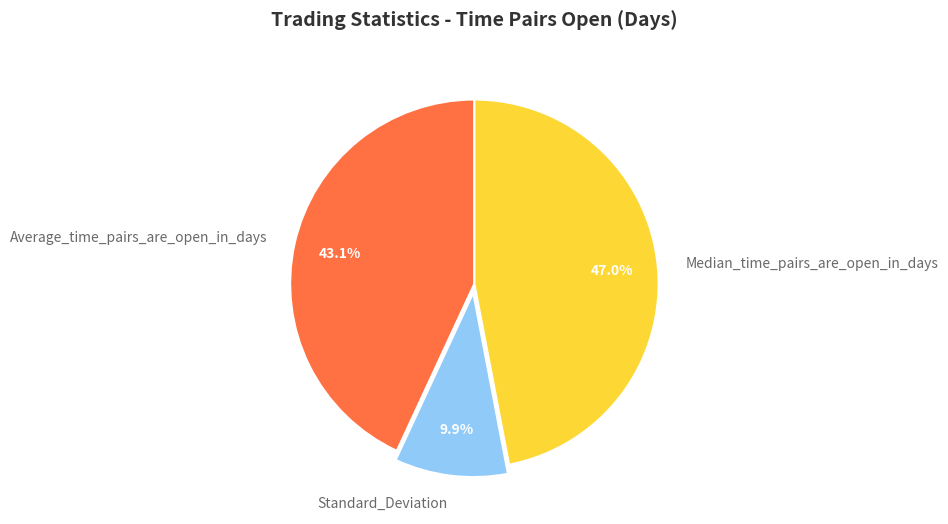

Is it true that Standard_Deviation is 22% of the pie?

False